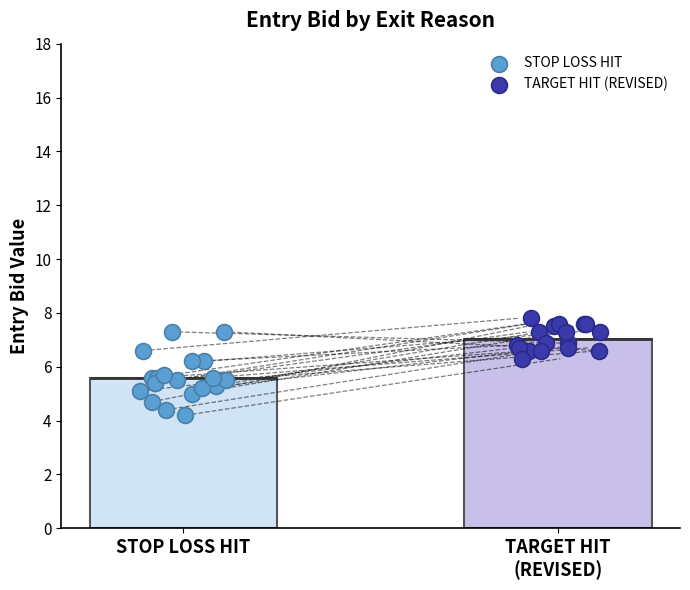

Which series has the largest Y range (max minus min)?

STOP LOSS HIT